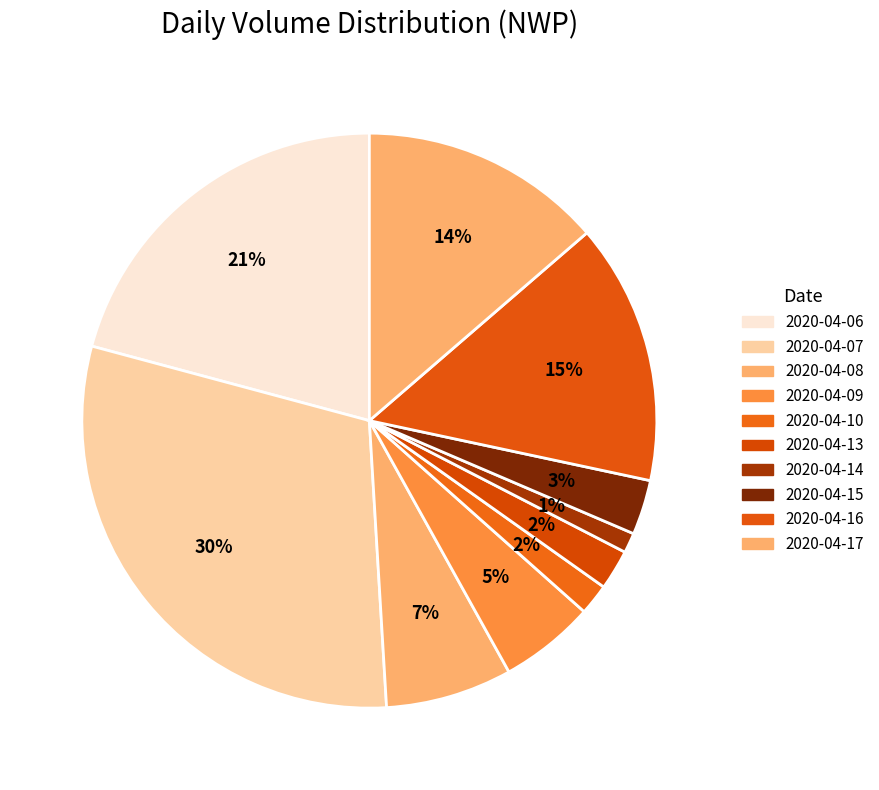

To the nearest percent, what portion does 2020-04-15 represent?

3%